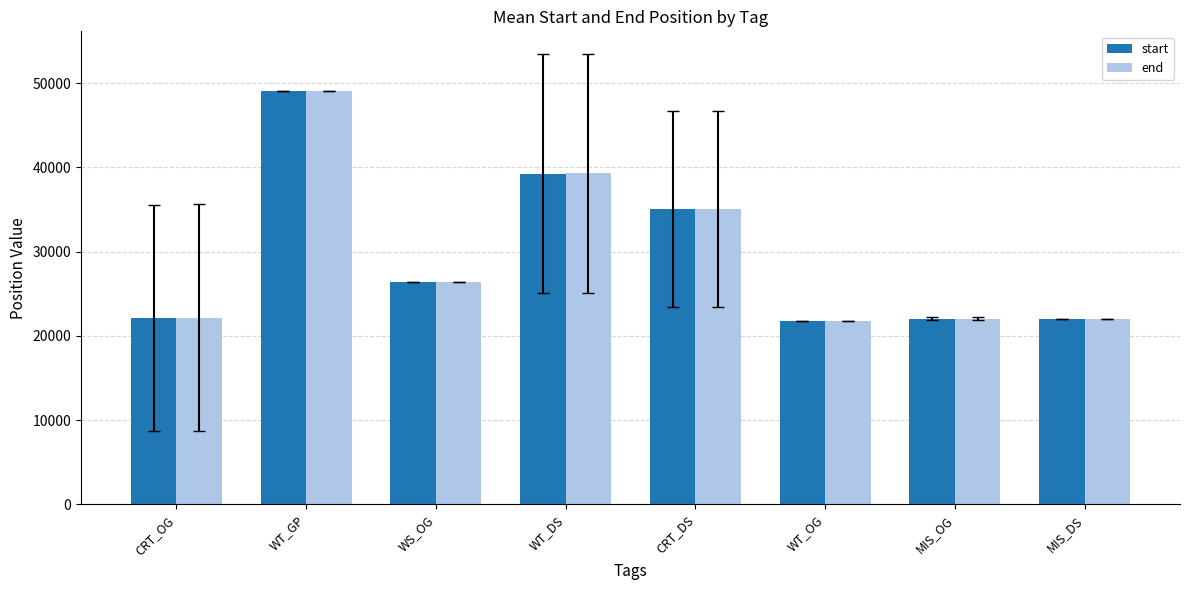

How many bars are there in each group?

2